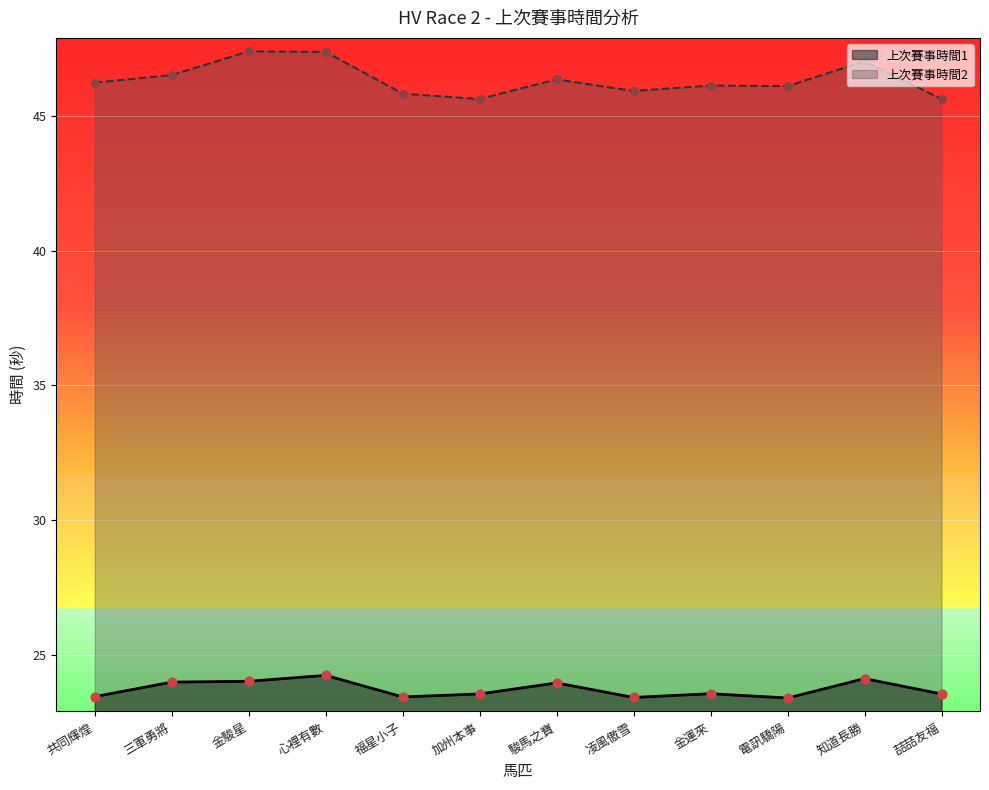

Which series reaches the minimum Y coordinate?

上次賽事時間1